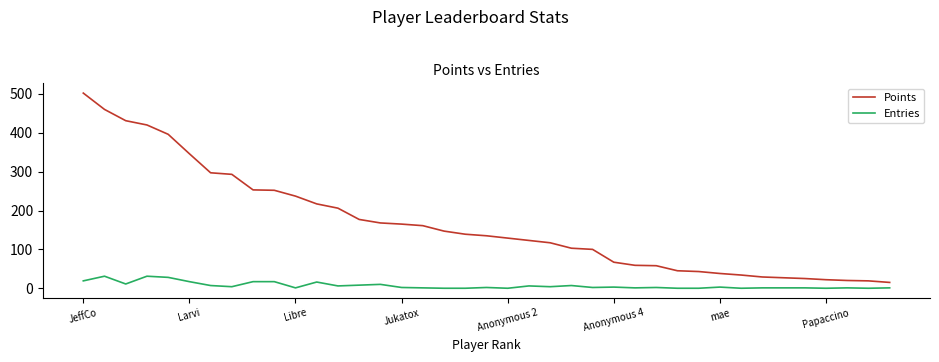

List the series in order of their overall mean, lowest first.

Entries, Points